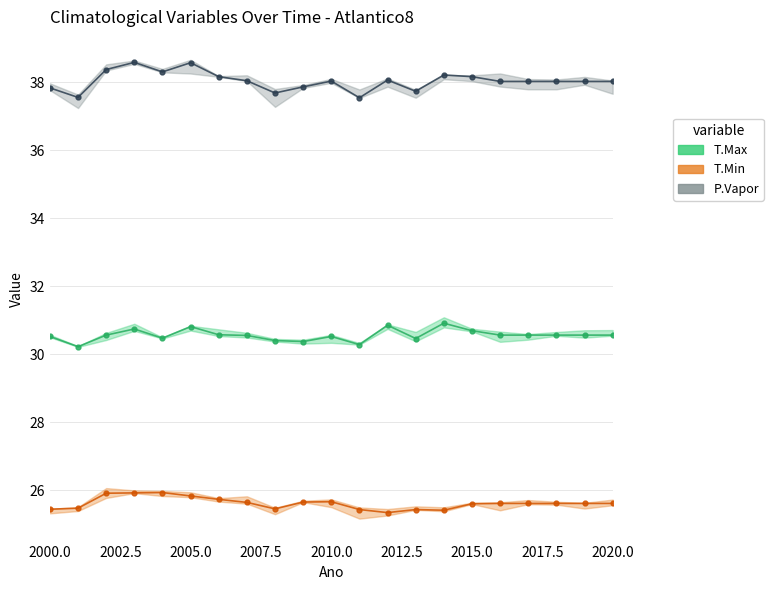

True or false: P.Vapor and T.Max intersect in this chart.

False